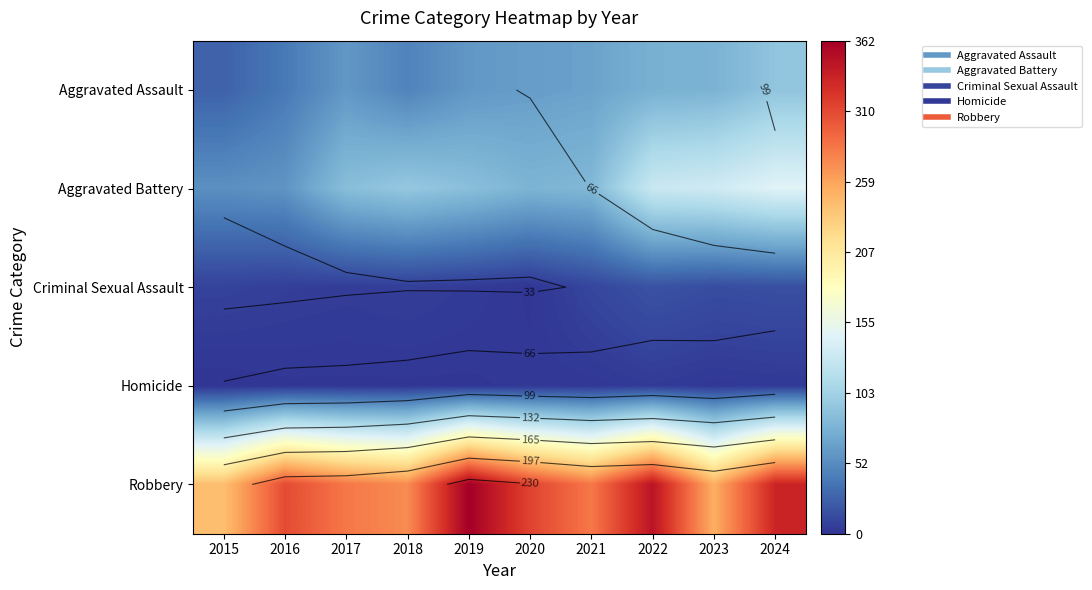

Which series has the widest spread of values?

Robbery